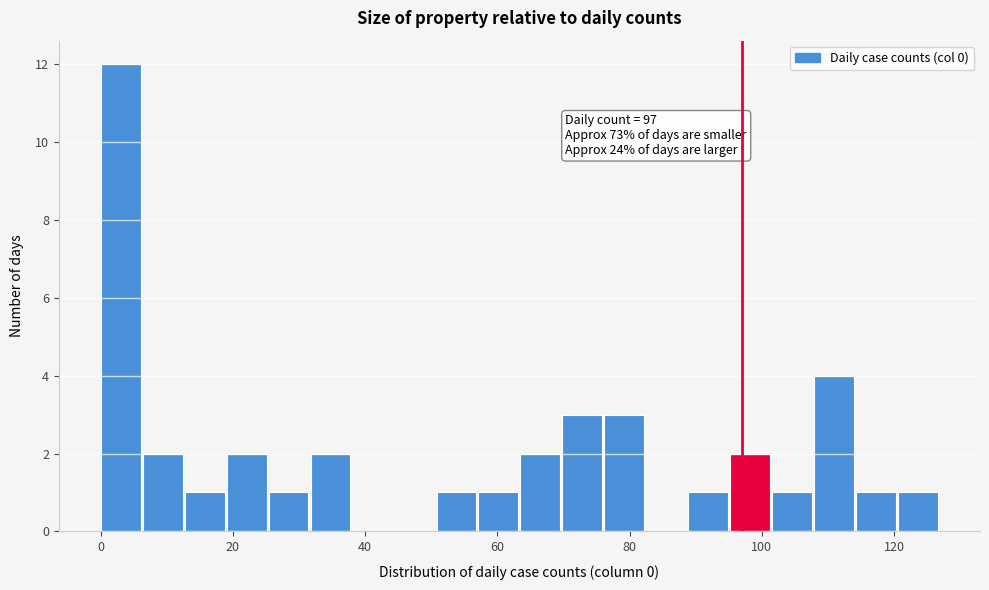

Read against the x-axis, roughly where is the centre of the tallest bar?

4